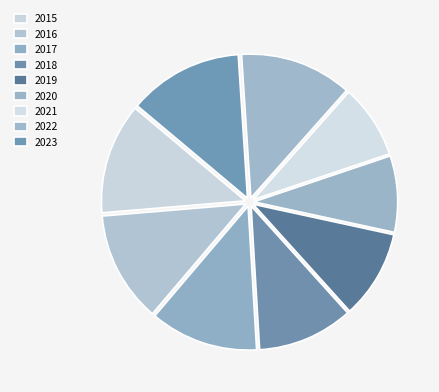

How many segments does this pie chart have?

9